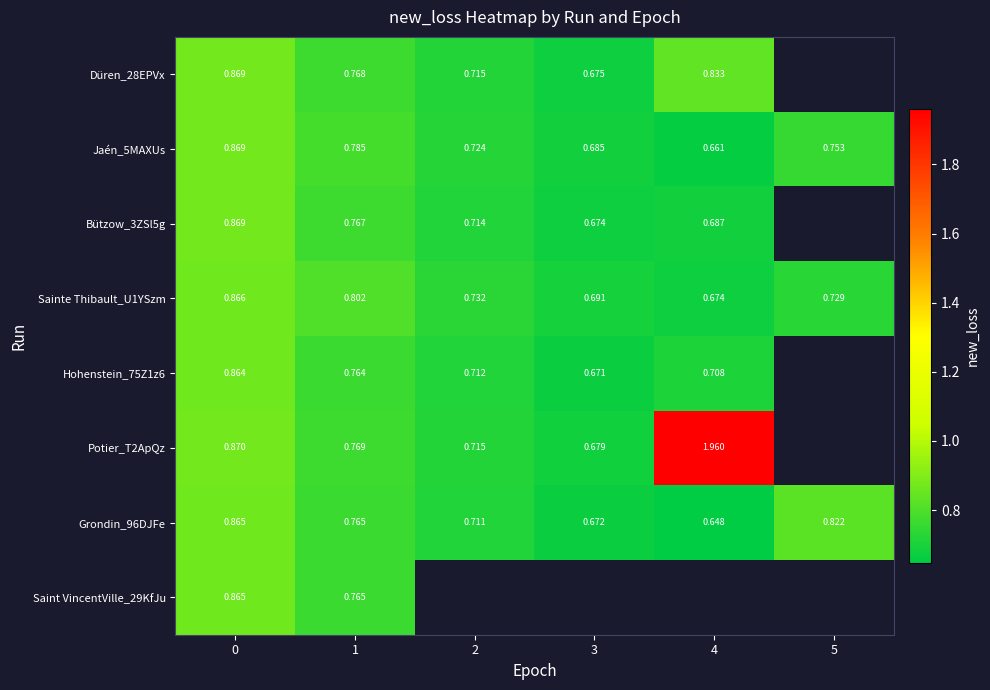

Is the value of Potier_T2ApQz at 4 greater than the value of Jaén_5MAXUs at 5?

Yes